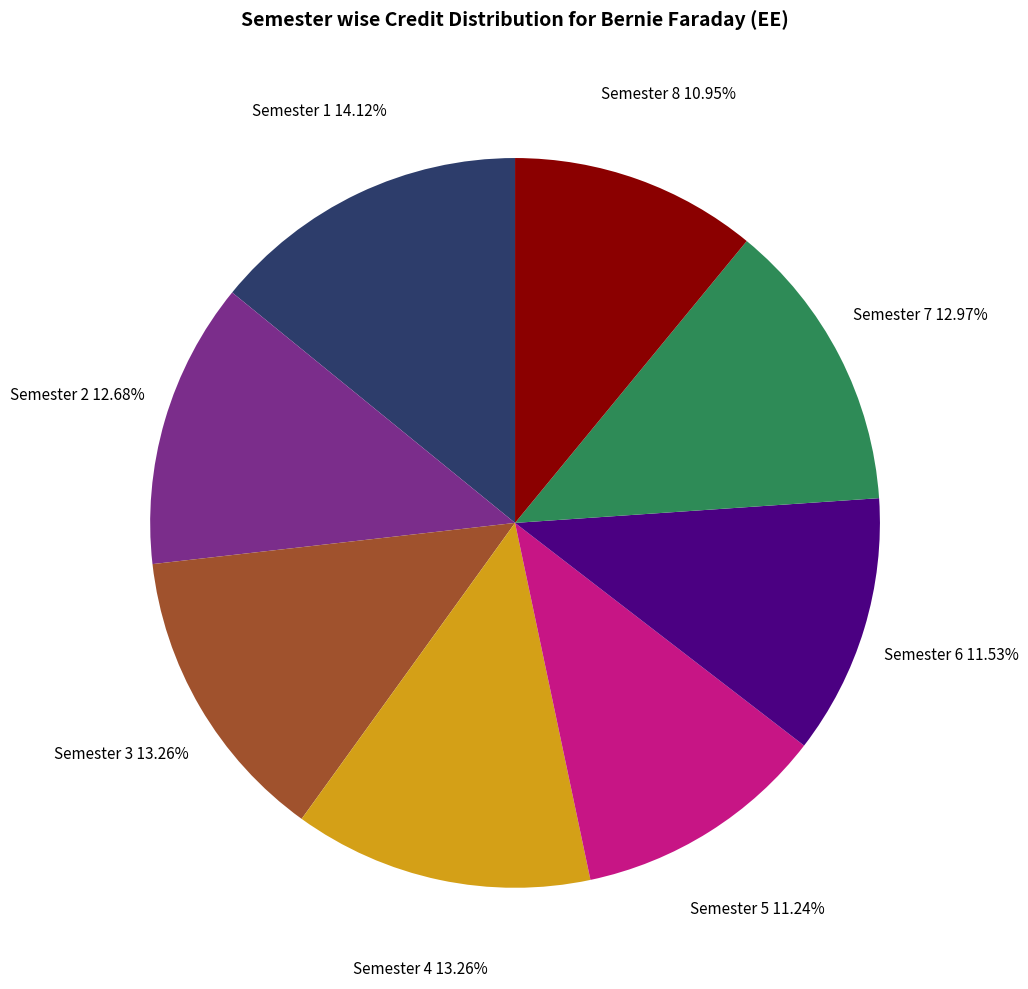

To the nearest percent, what is the average slice percentage?

12%